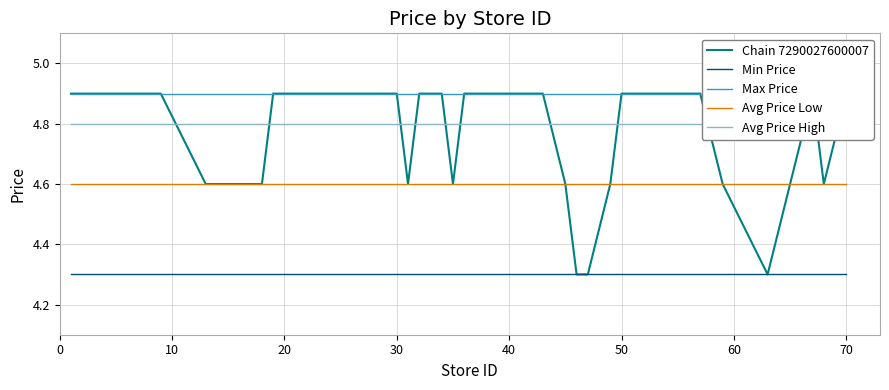

True or false: Min Price and Avg Price Low intersect in this chart.

False